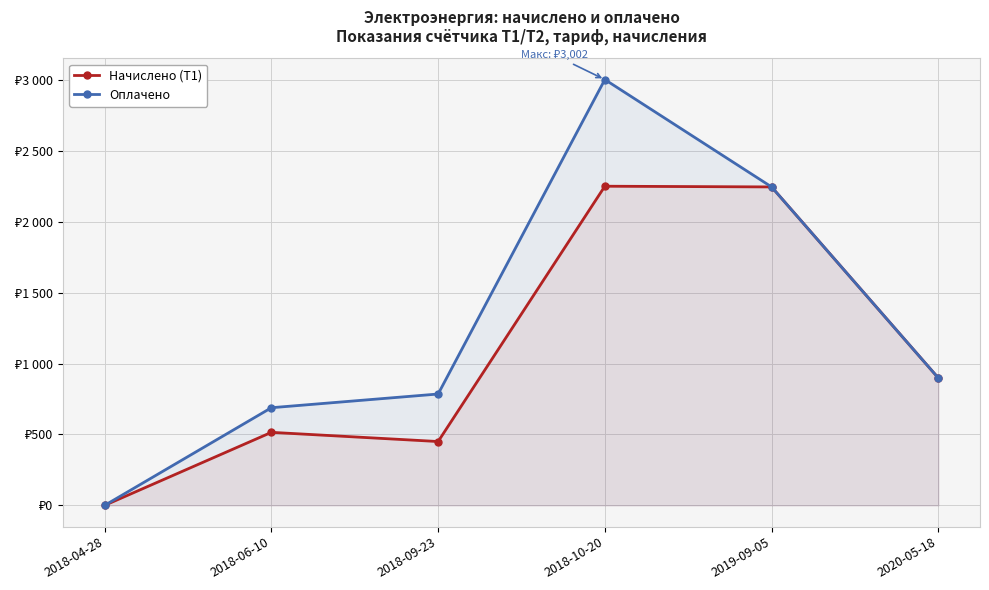

At which category is the sum across all series the highest?

2018-10-20